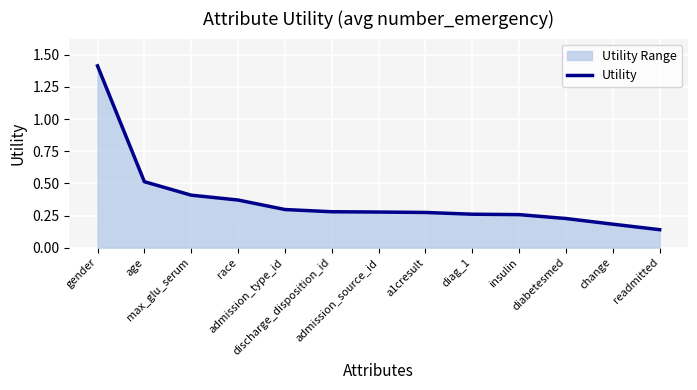

Reading left to right, what are all the values shown in this chart?

1.4	0.5	0.4	0.4	0.3	0.3	0.3	0.3	0.3	0.3	0.2	0.2	0.1